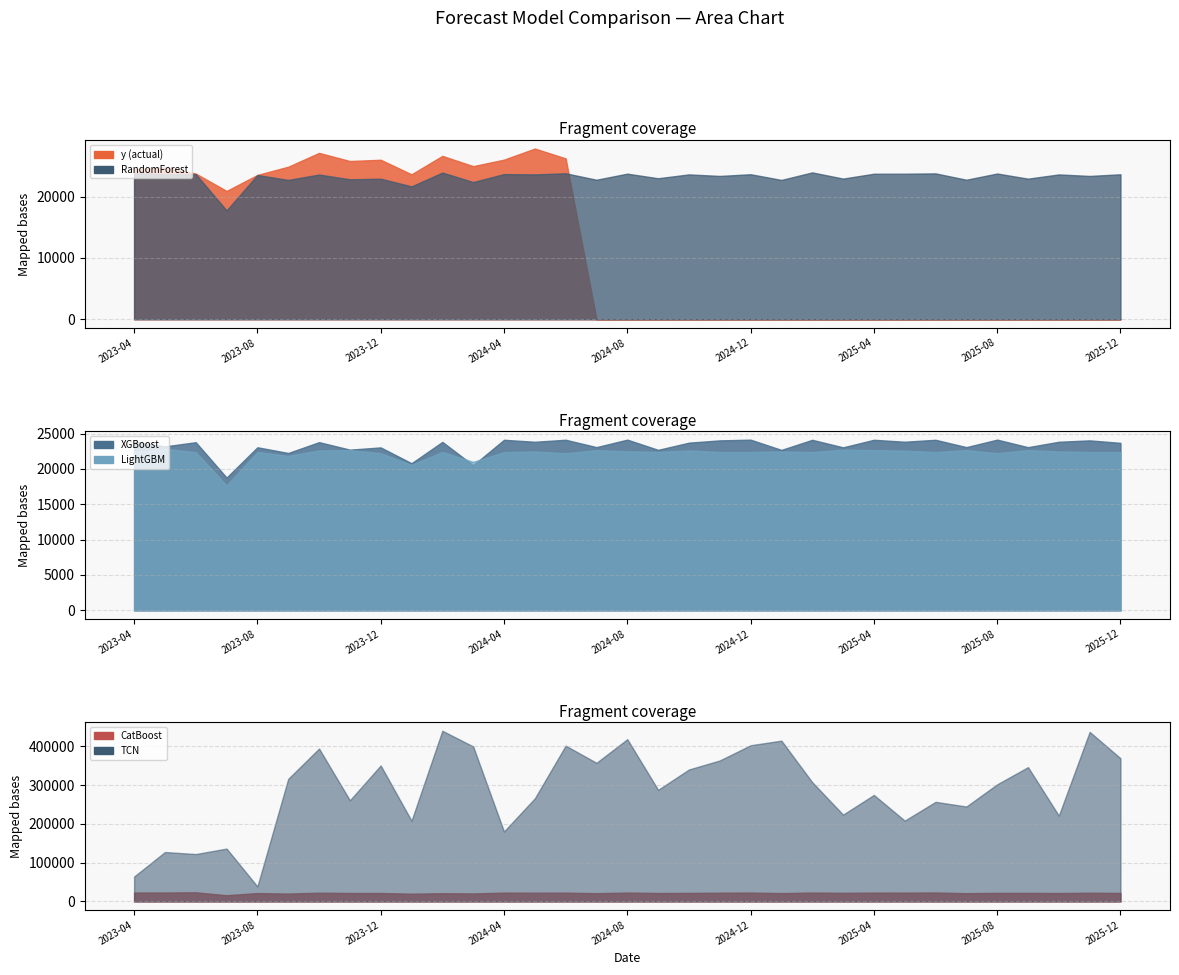

Which category has the lowest value across all series?

2024-07